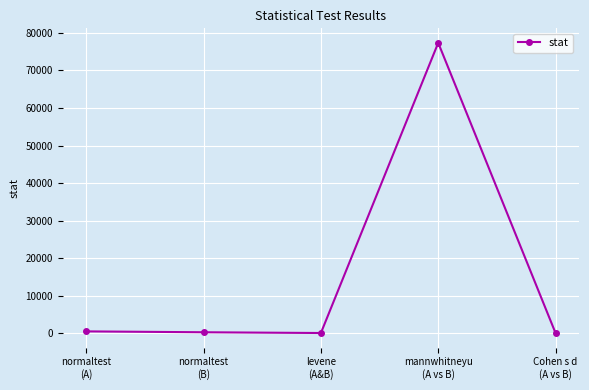

What is the greatest value displayed?

77366.5